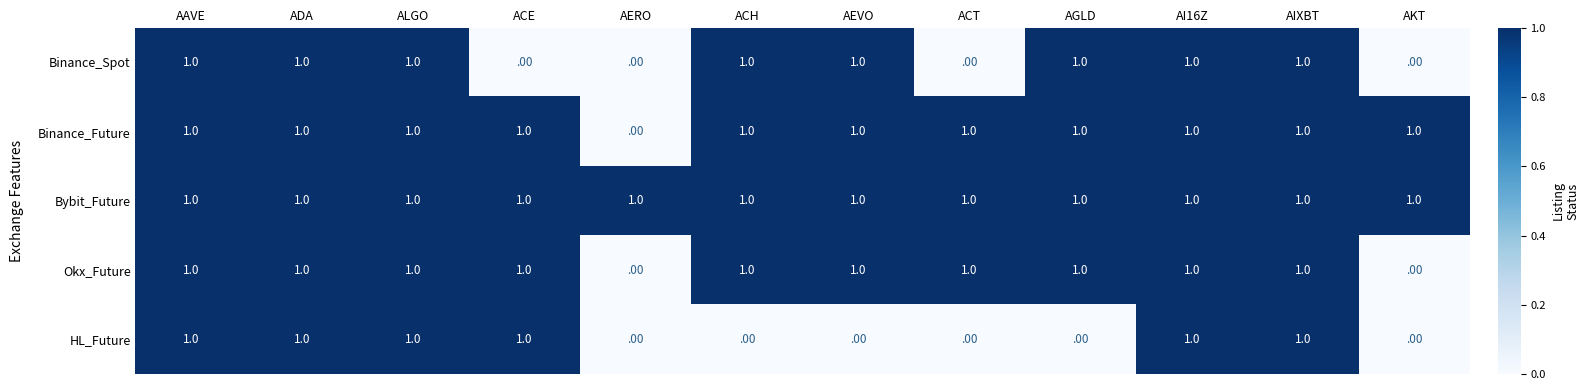

Which series has the largest total across all categories?

Bybit_Future